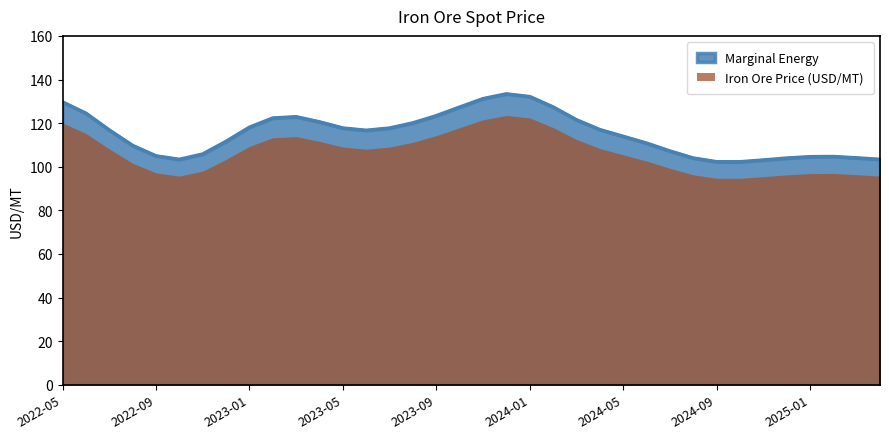

What is the value of the 15th point from the left?

110.0